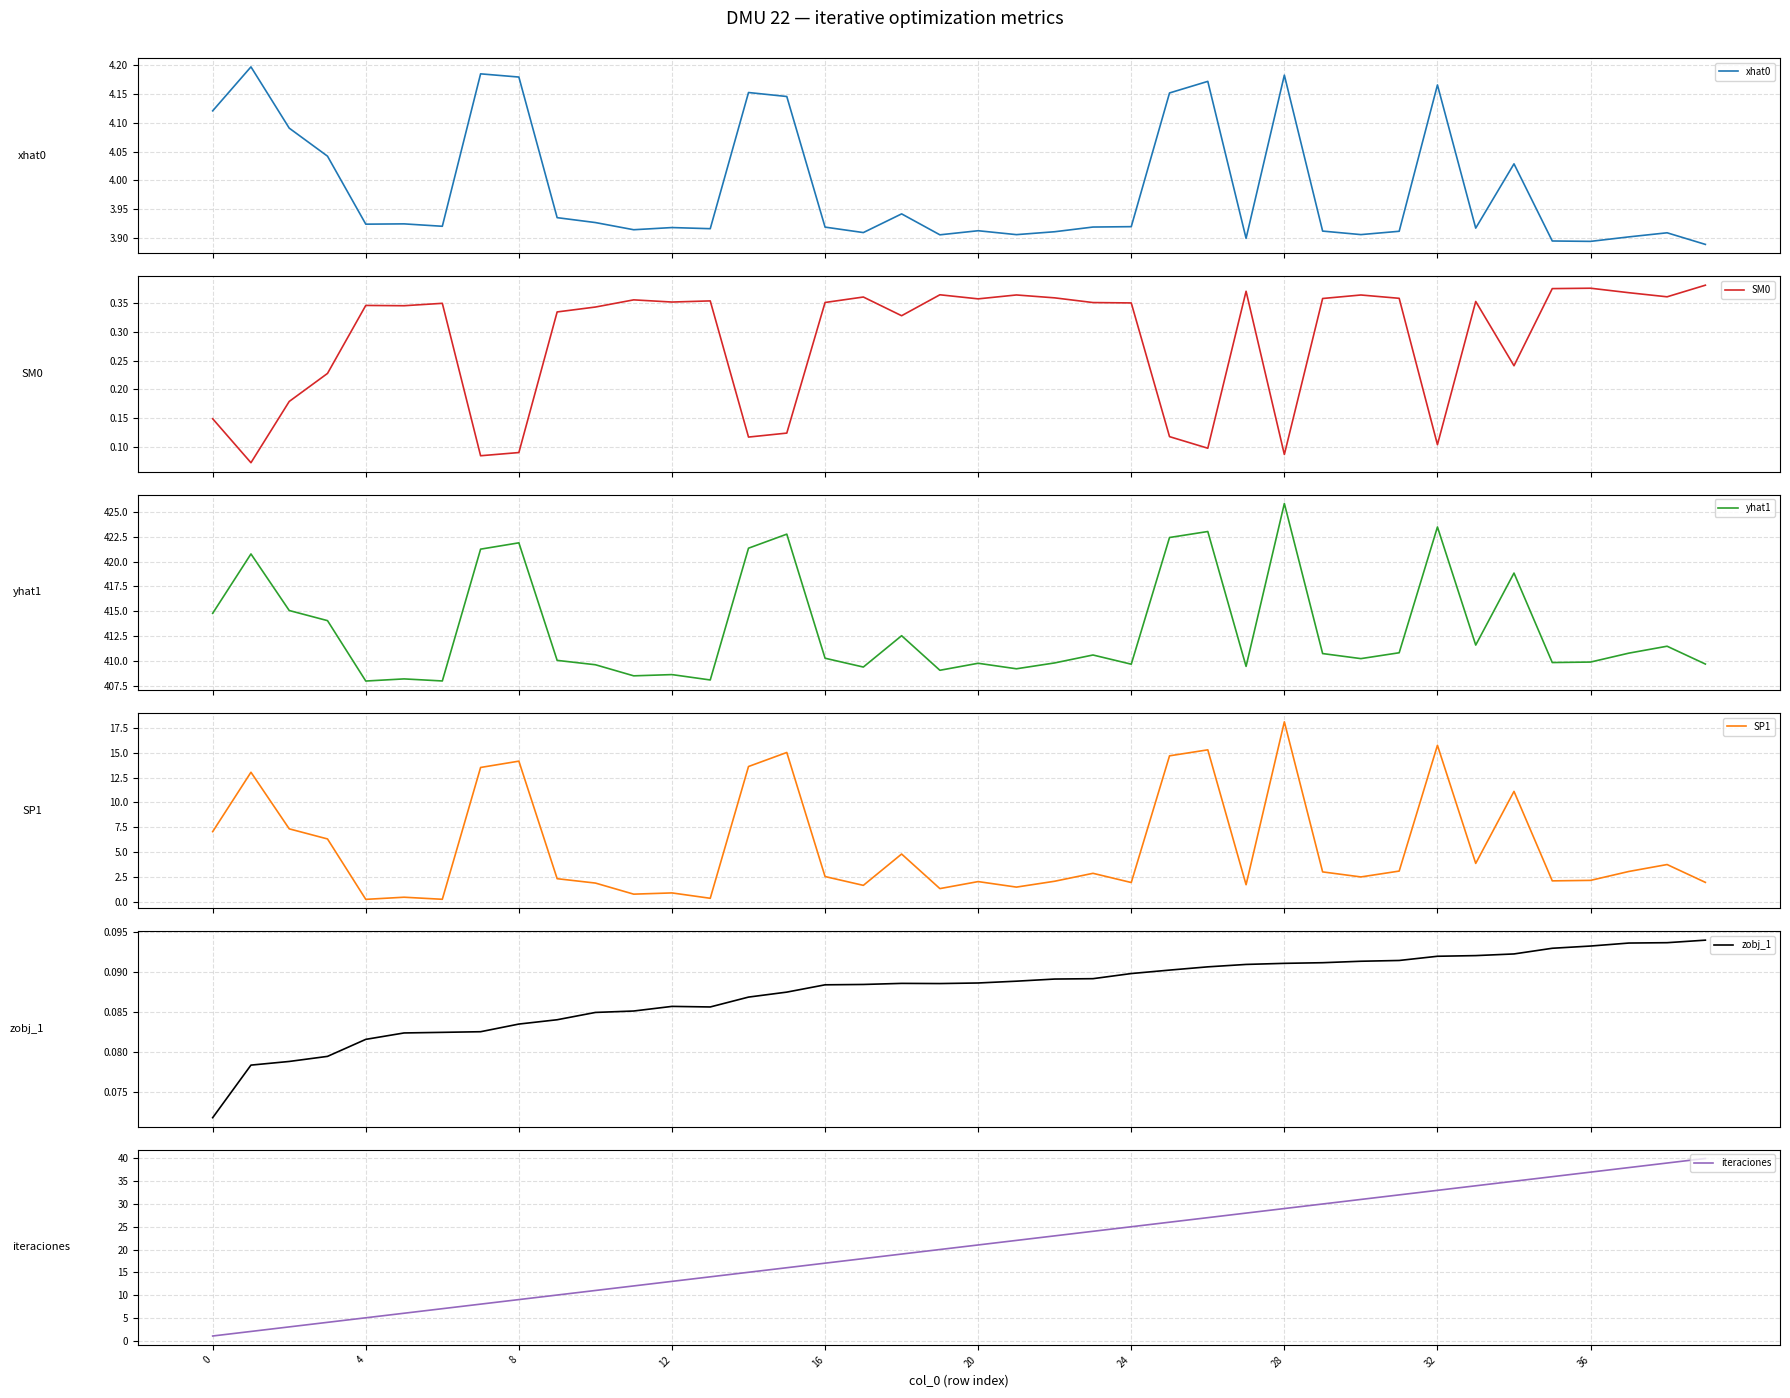

At how many categories does at least one series exceed 105?

40